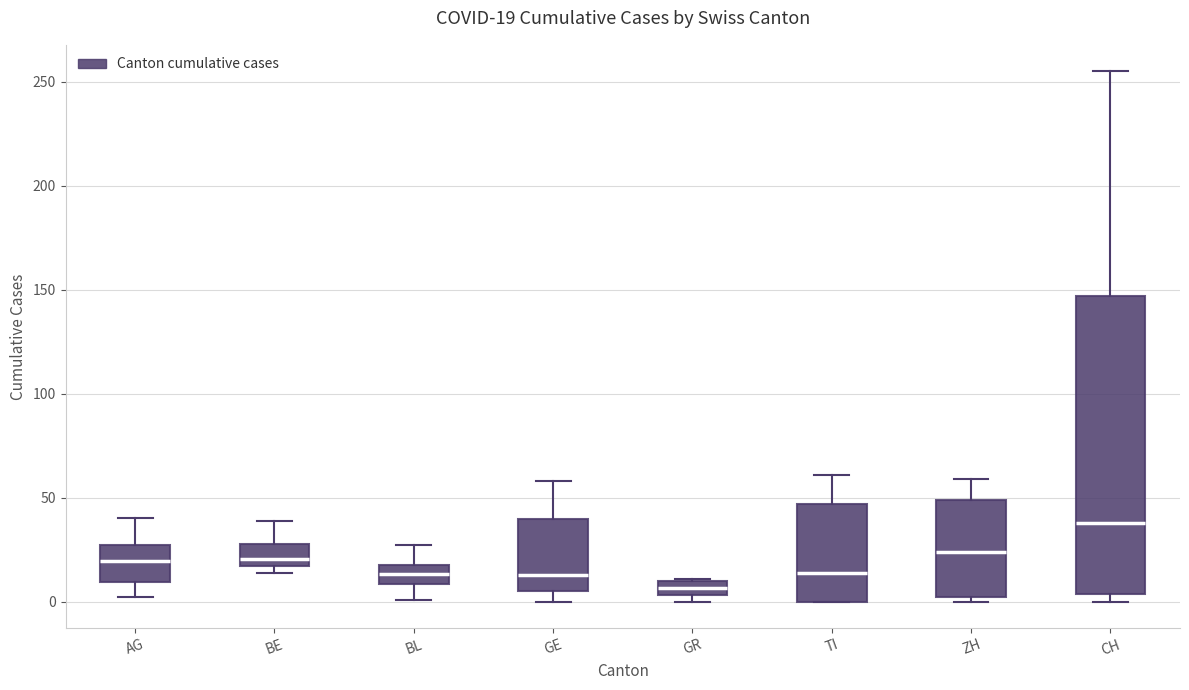

Comparing the boxes themselves (not the whiskers), which one is the tallest?

CH